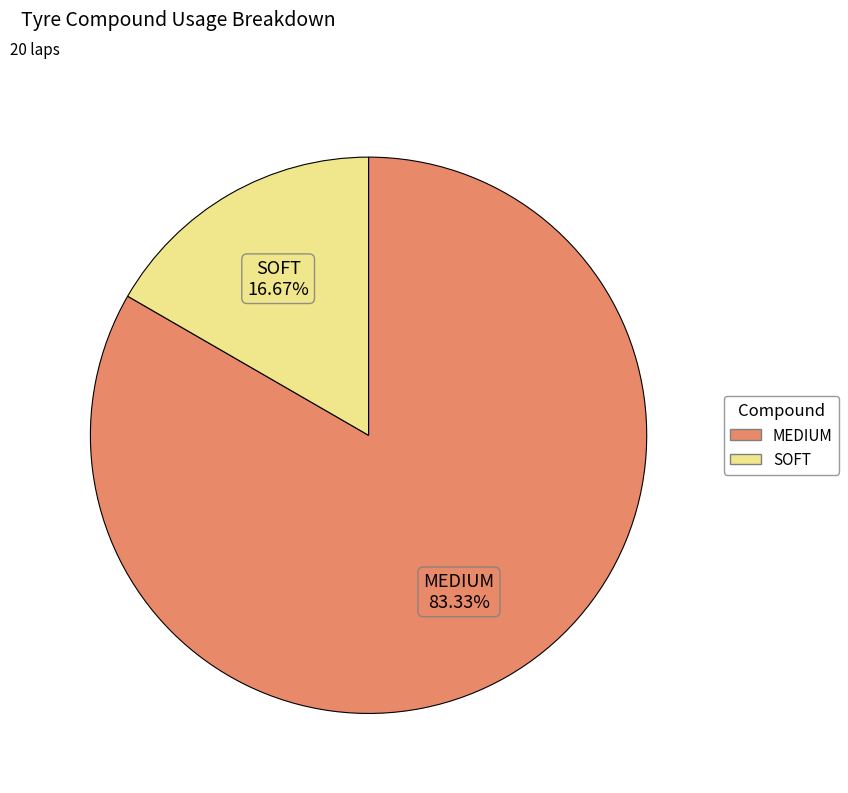

To the nearest percent, what is the combined percentage of MEDIUM and SOFT?

100%